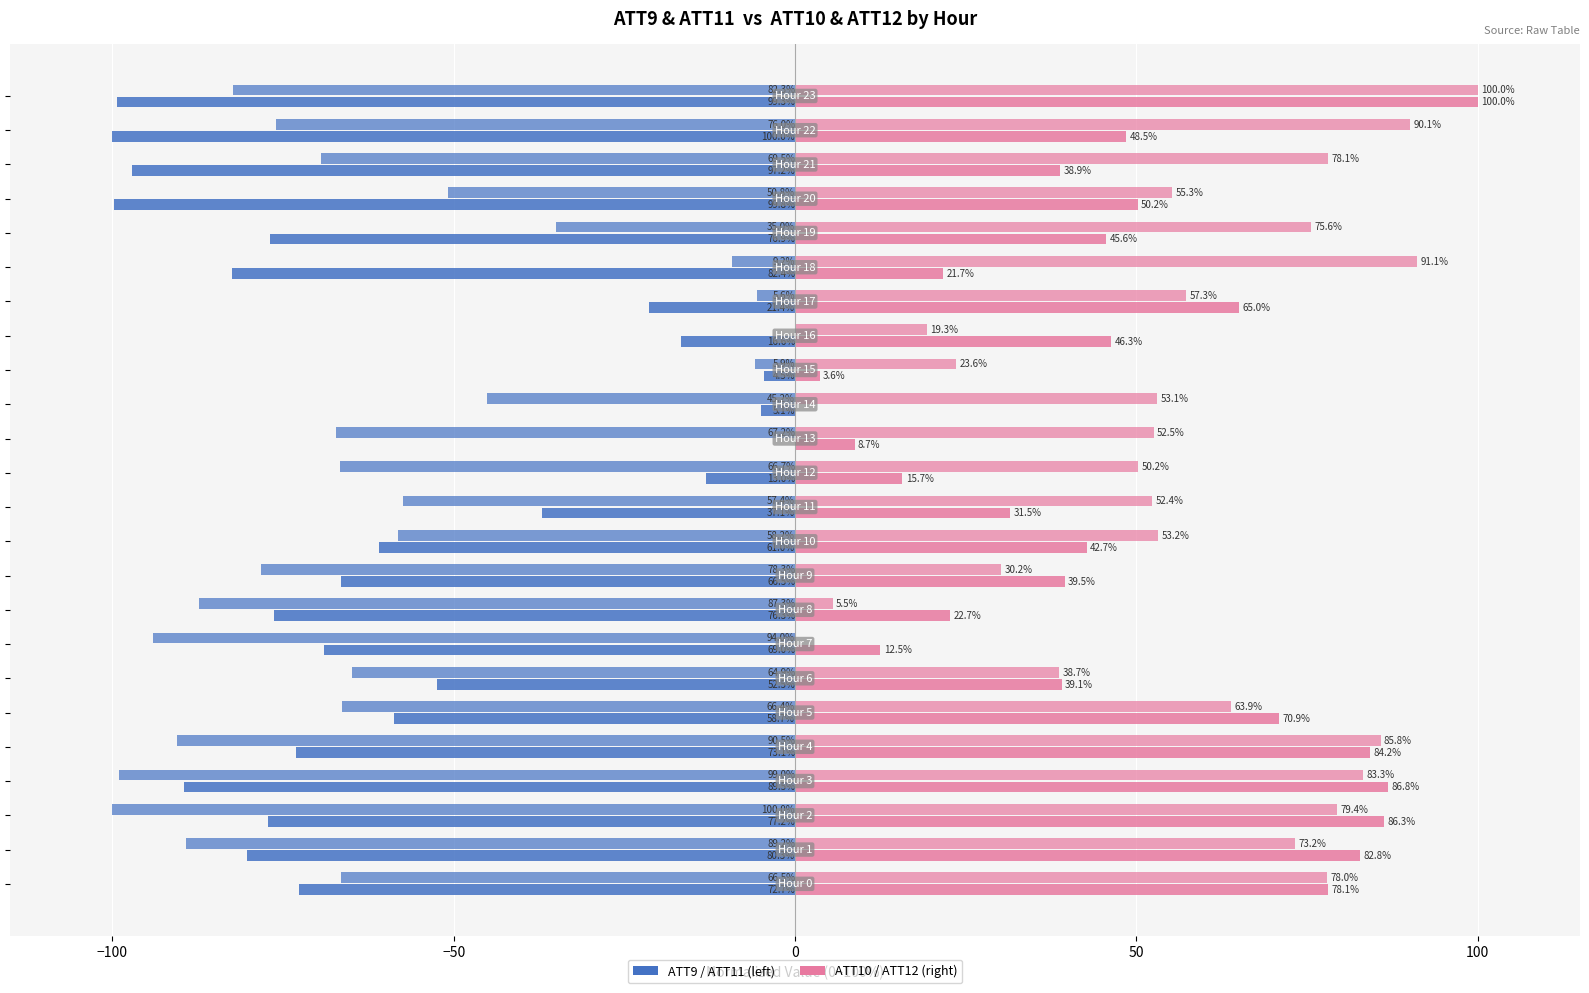

How many groups of bars are there?

24